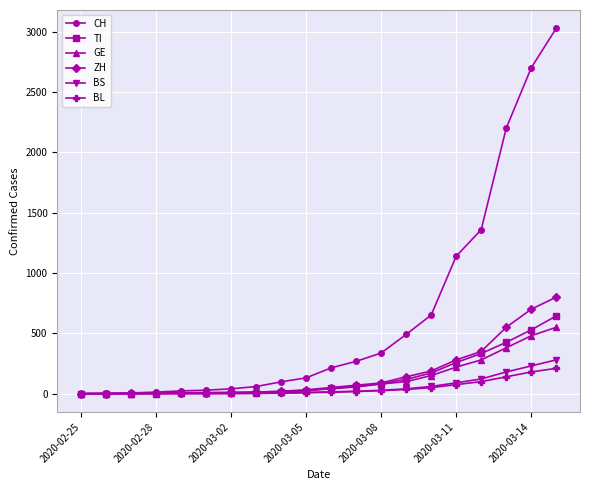

Which series has the widest spread of values?

CH